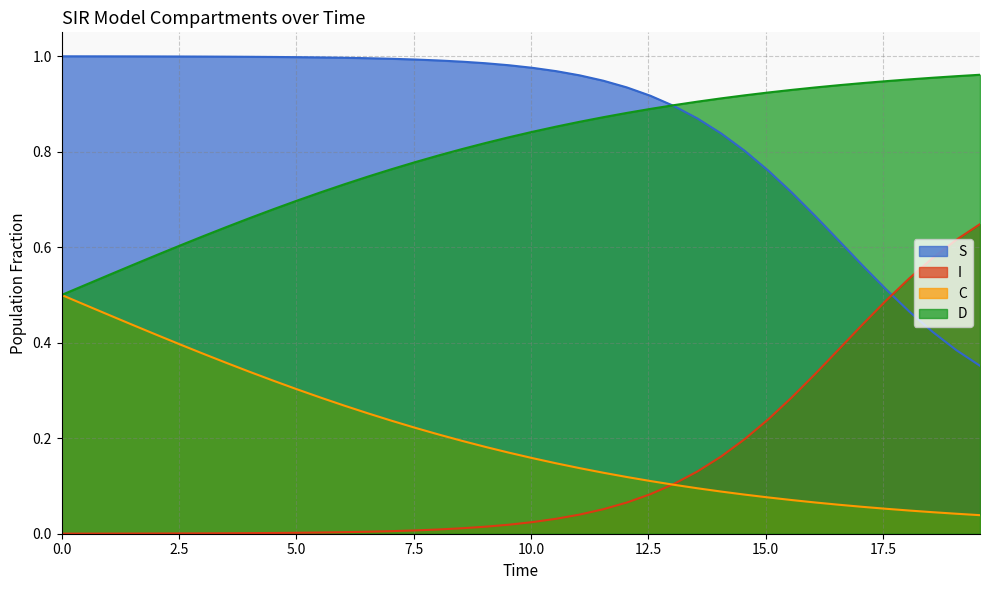

True or false: S and D cross at least once.

True